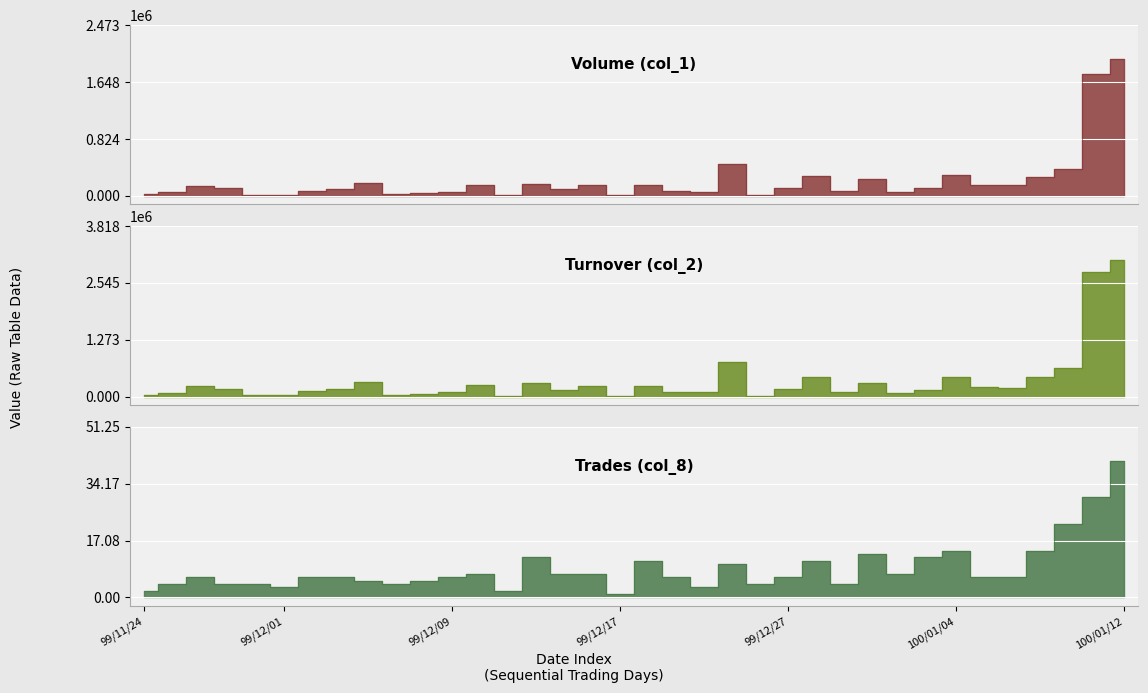

What is the difference between the Turnover (col_2) values at 99/11/25 and 99/11/29?

89200